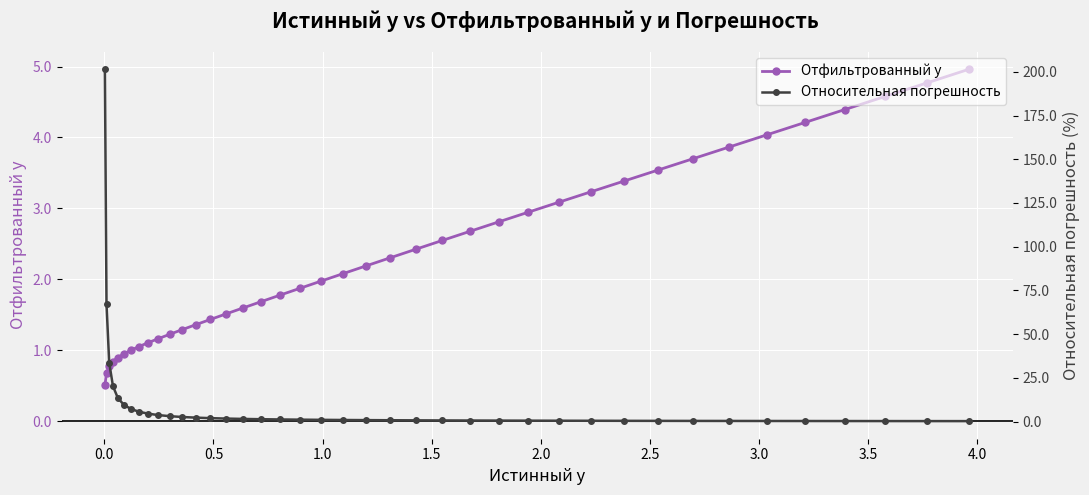

How many distinct data groups are displayed?

2